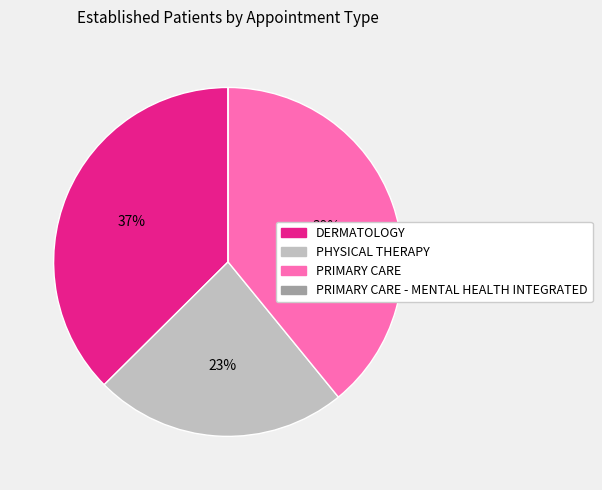

To the nearest percent, what is the difference between the largest and smallest slice percentages?

39%